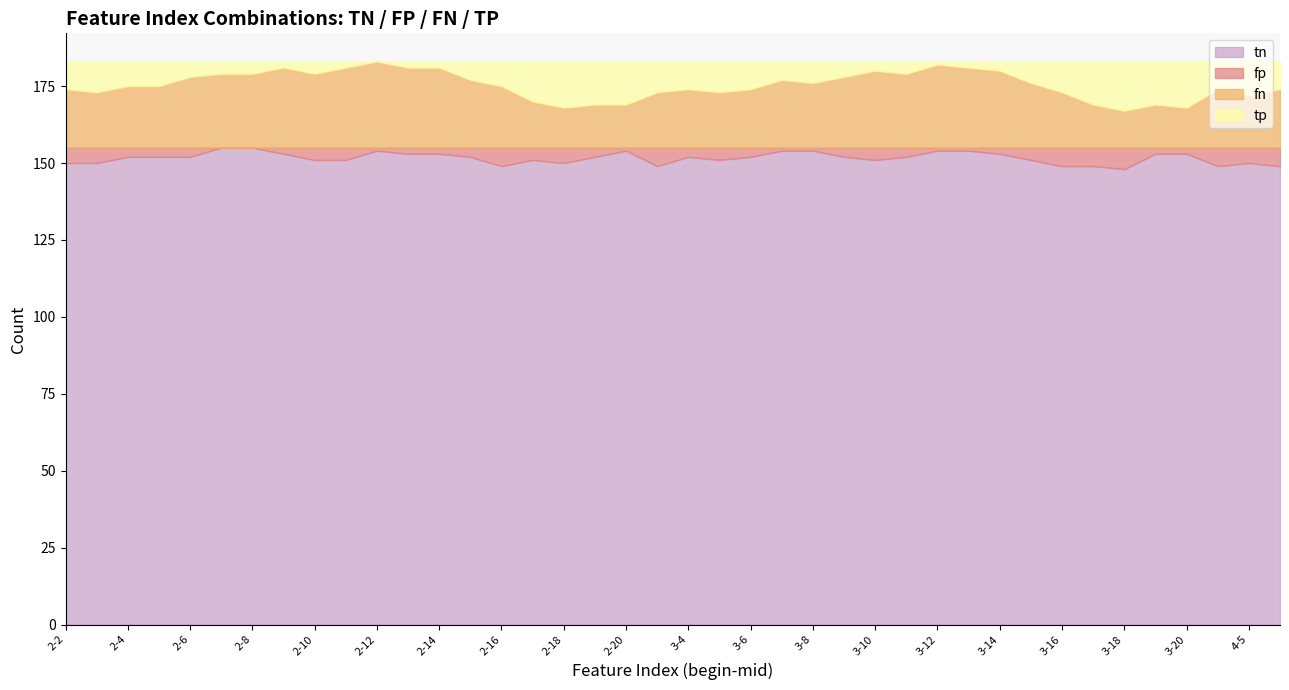

The value of fn at 3-6 is 10. True or false?

False